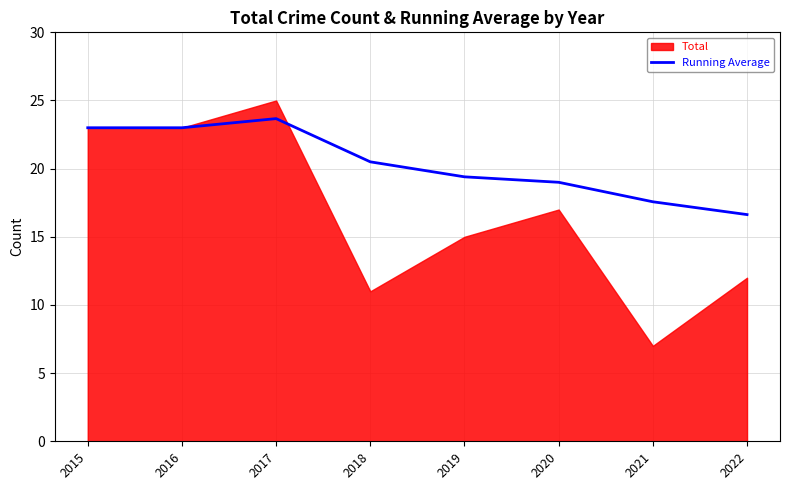

Does the chart have visible grid lines?

Yes